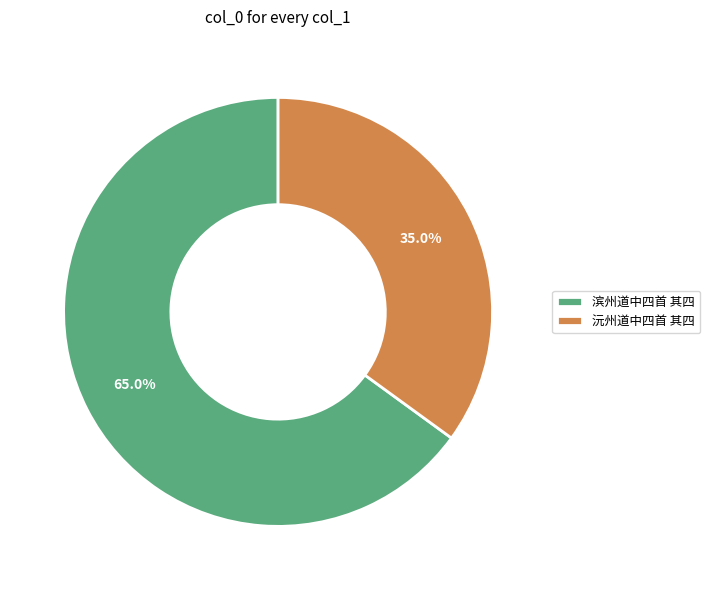

Is it true that 沅州道中四首 其四 is 35% of the pie?

True